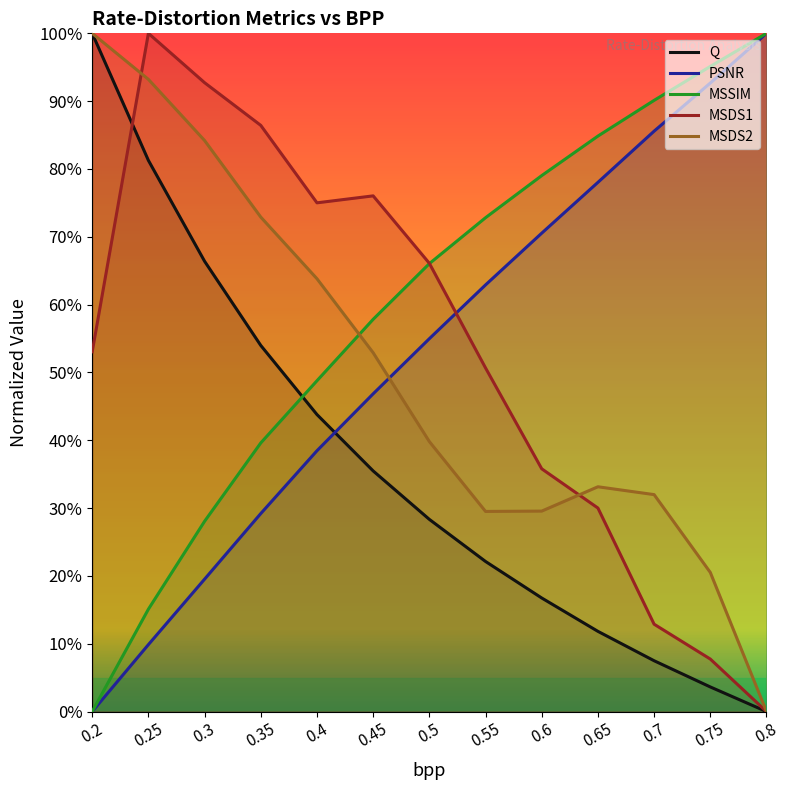

Read the PSNR value at 0.3.

0.2